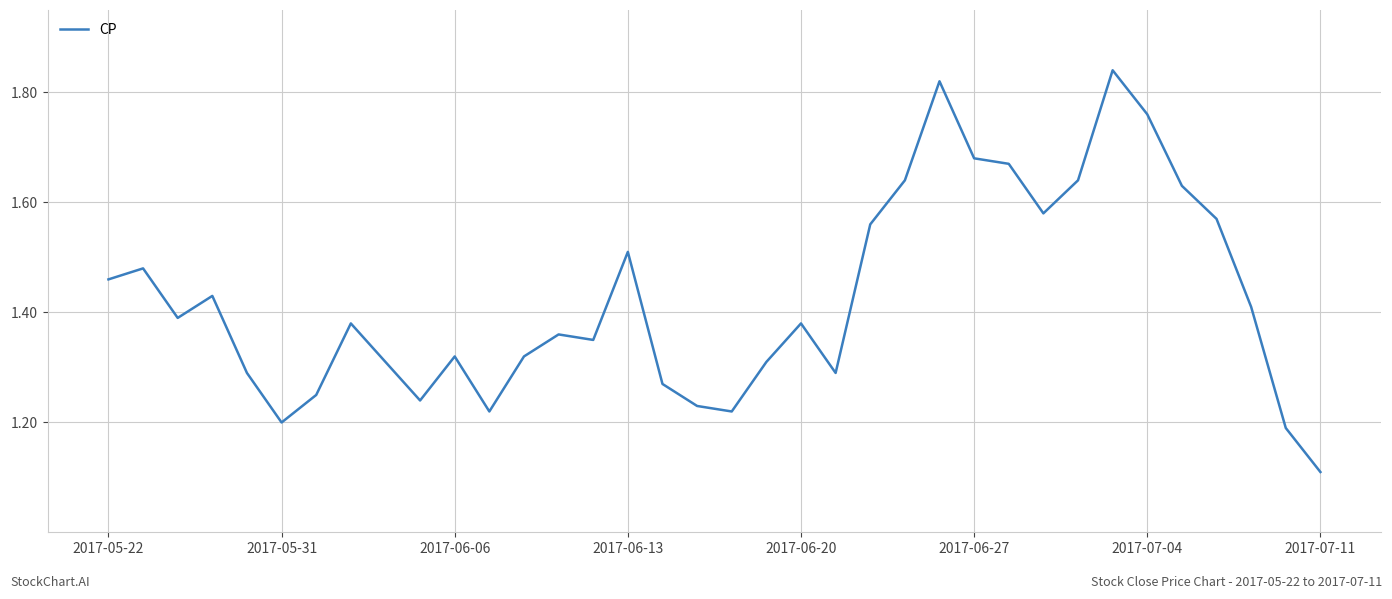

What is the difference between the maximum and minimum values?

0.7